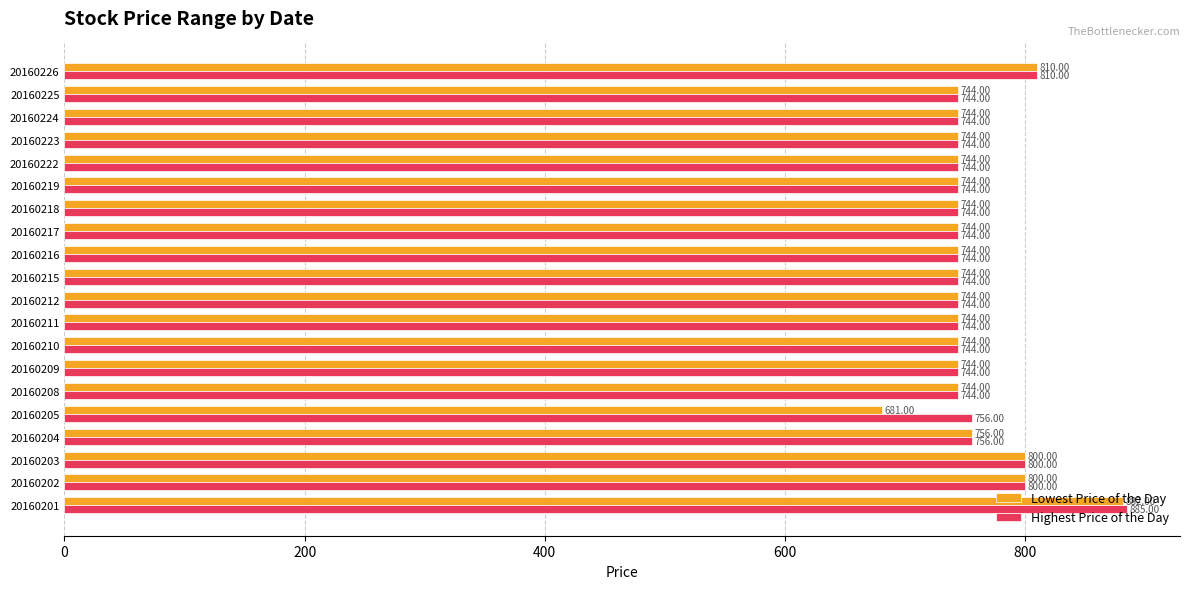

At which category is the sum across all series the highest?

20160201